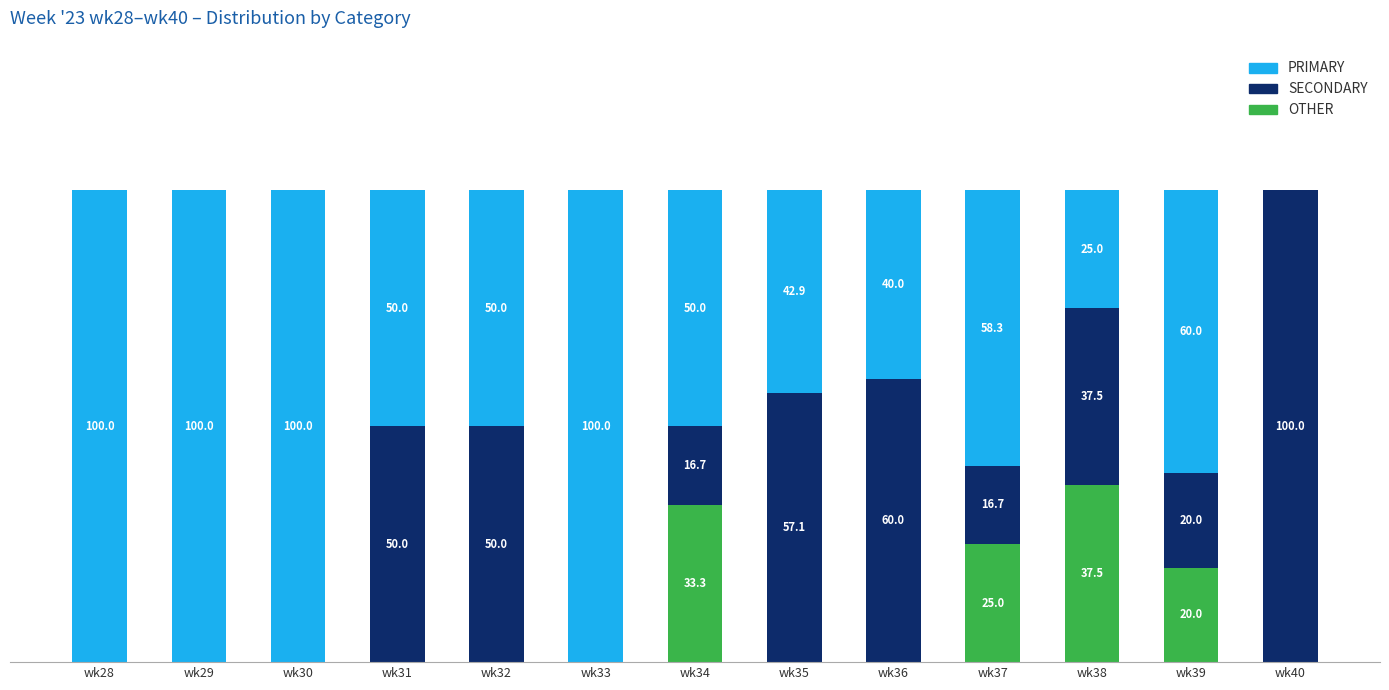

What is the average value of the PRIMARY series?

59.7